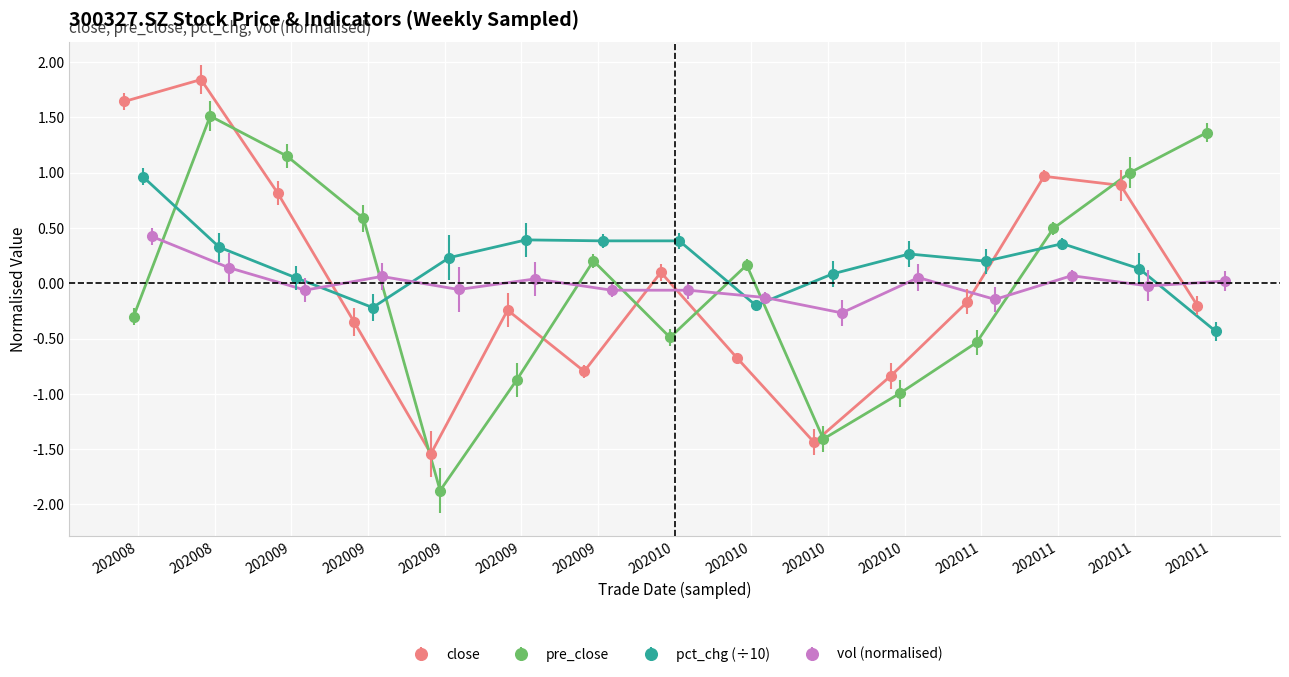

What is the value of the pct_chg point at the 12th from the left?

0.2